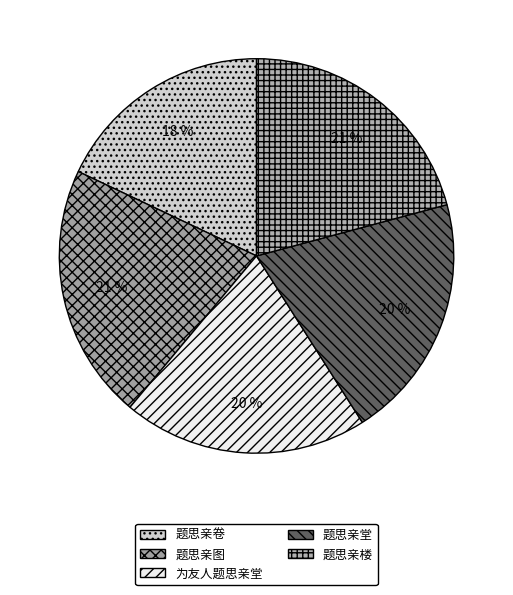

True or false: 题思亲图 accounts for 21% of the total.

True